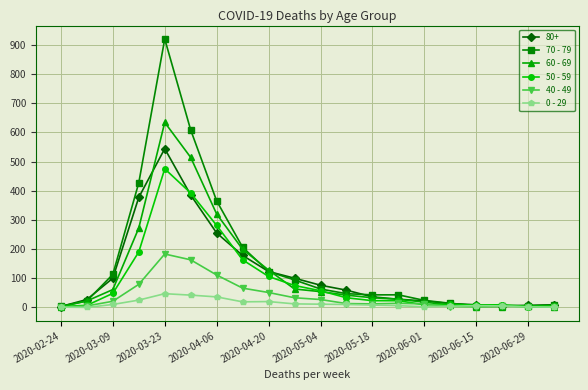

List the series in order of their peak value, lowest first.

0 - 29, 40 - 49, 50 - 59, 80+, 60 - 69, 70 - 79